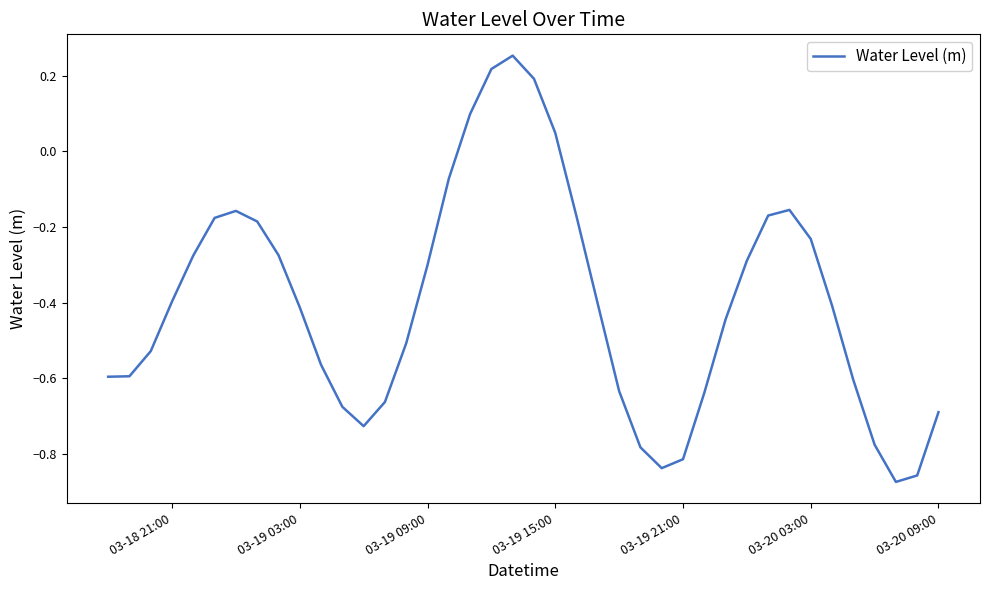

What is the difference between the maximum and minimum values?

1.1